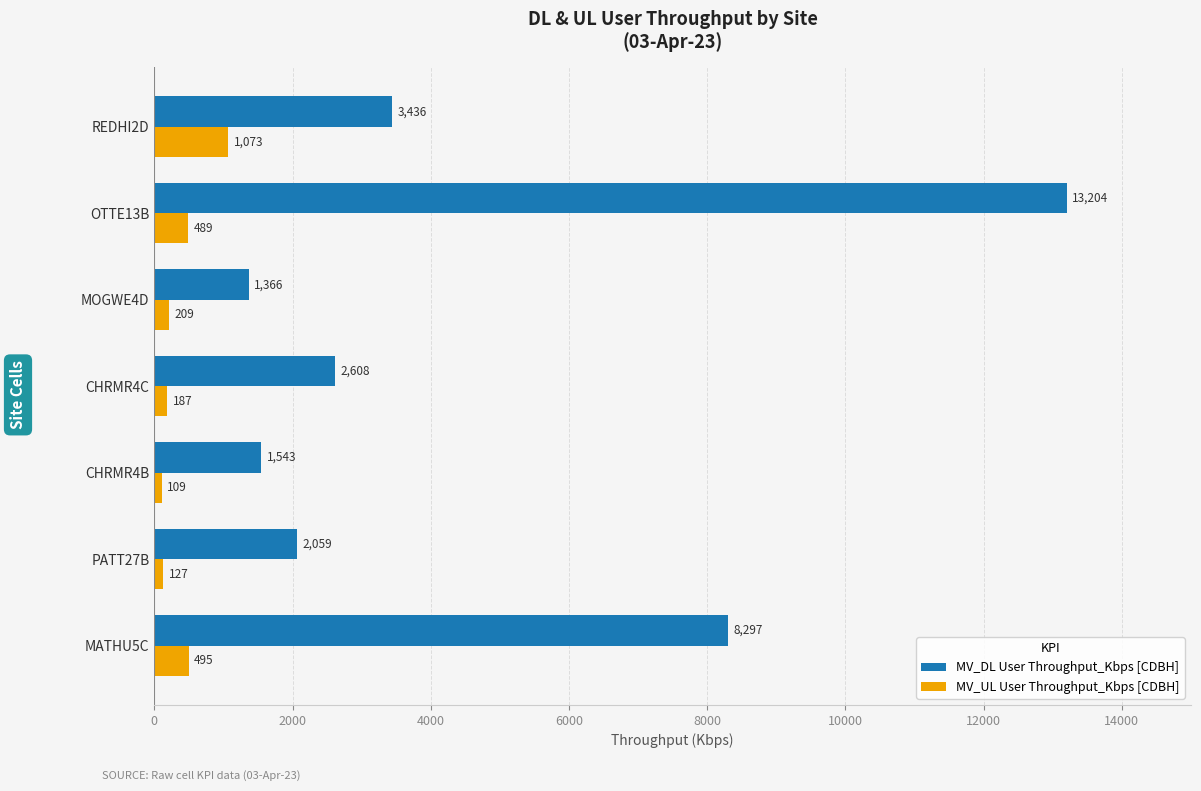

The value of MV_DL User Throughput_Kbps [CDBH] at CHRMR4C is 3822.2. True or false?

False